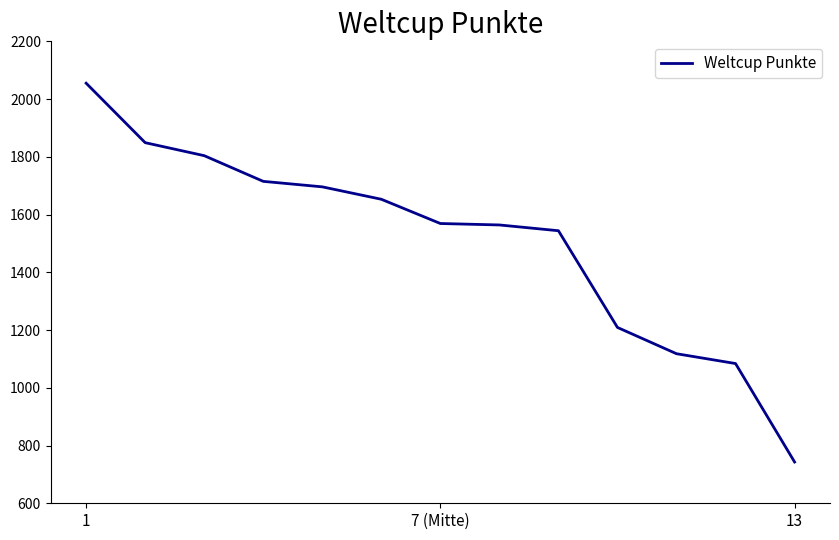

What is the maximum value shown in the chart?

2055